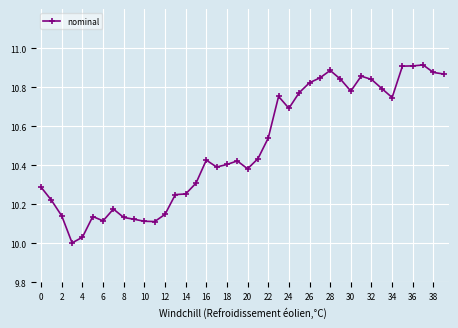

True or false: the data has more than 2 interior local peaks.

True